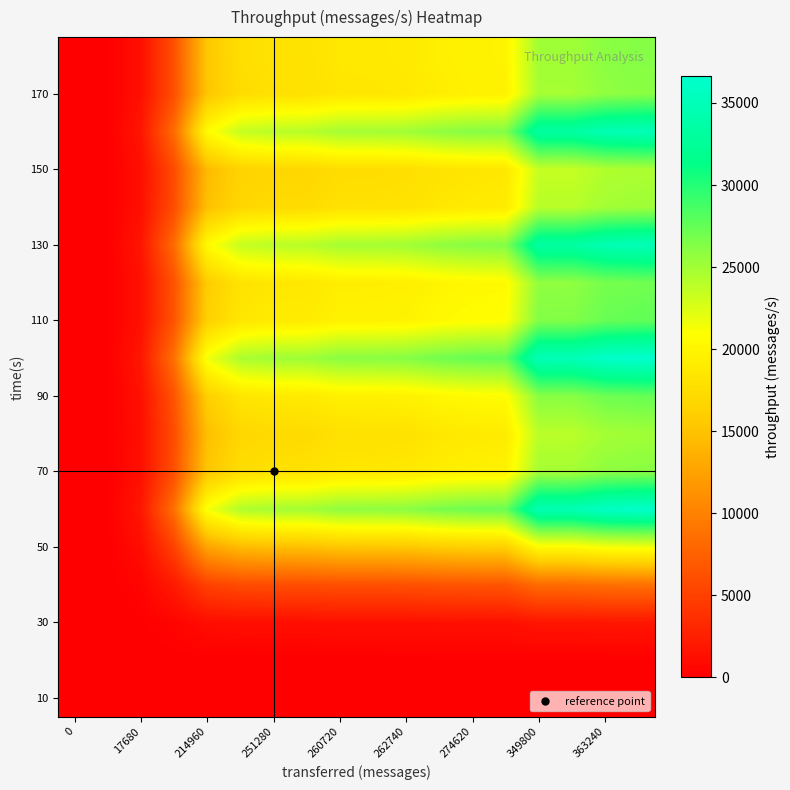

At how many categories does at least one series exceed 17200?

14